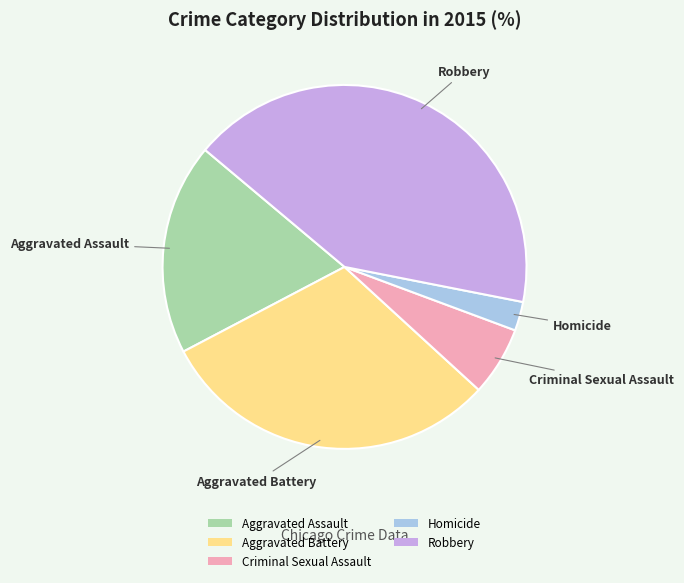

Do Aggravated Battery and Aggravated Assault together represent more than half of the pie?

No